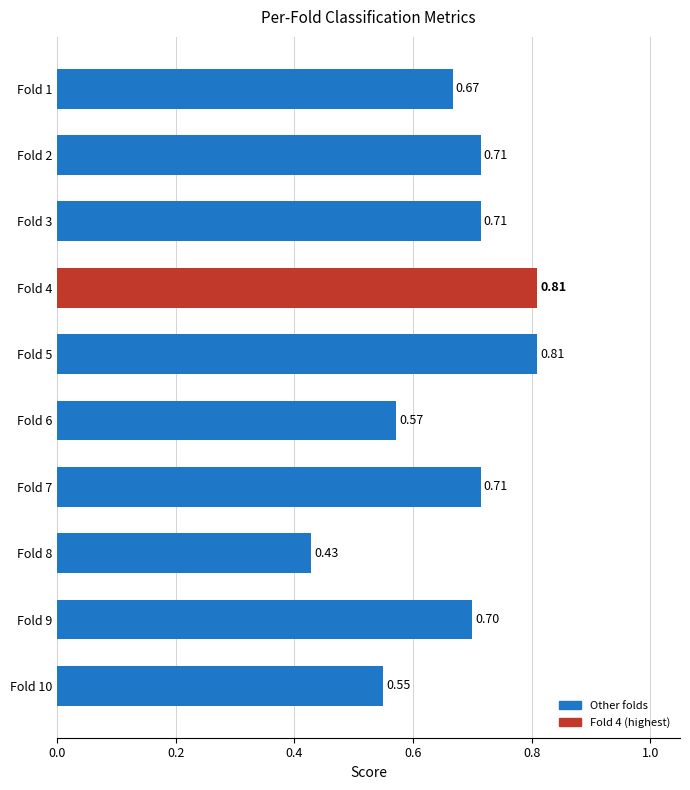

What is the sum of the values at Fold 10 and Fold 4?

1.4